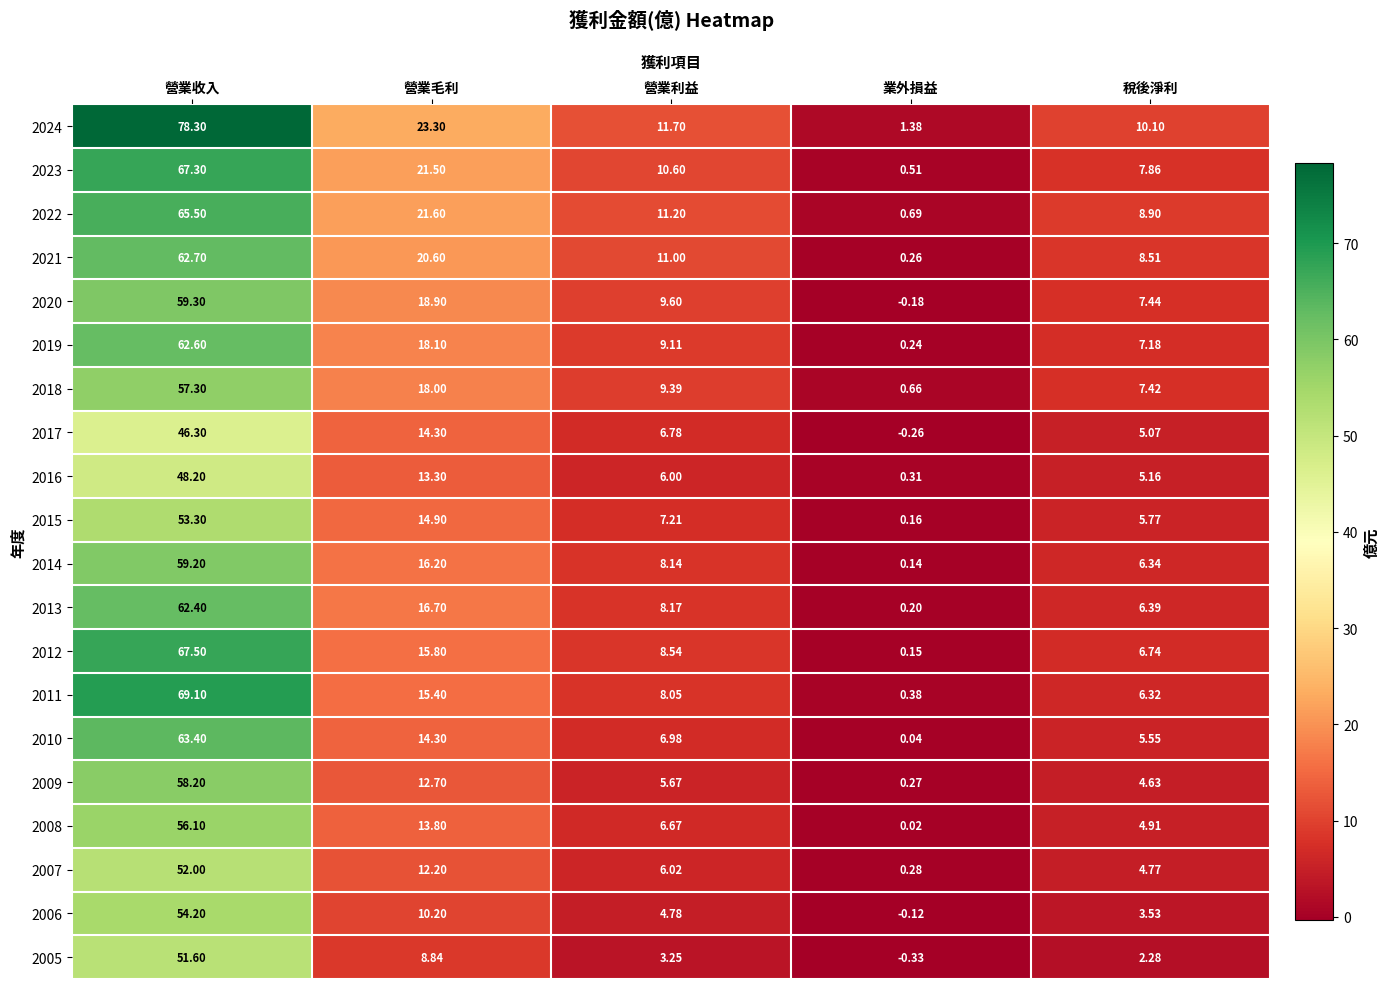

Rank the series at 營業利益 from lowest to highest value.

2005, 2006, 2009, 2016, 2007, 2008, 2017, 2010, 2015, 2011, 2014, 2013, 2012, 2019, 2018, 2020, 2023, 2021, 2022, 2024